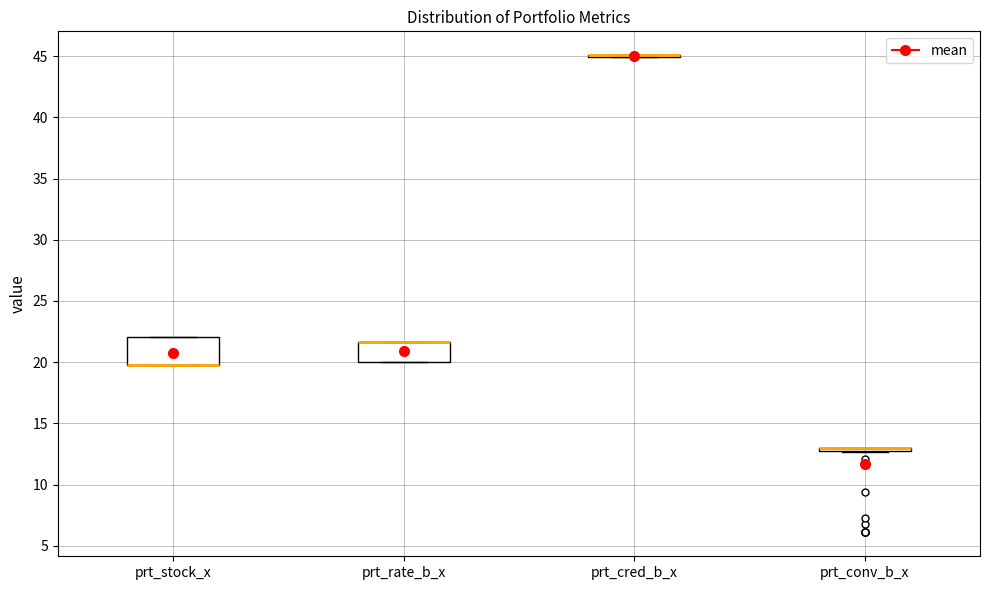

Comparing the boxes themselves (not the whiskers), which one is the tallest?

prt_stock_x